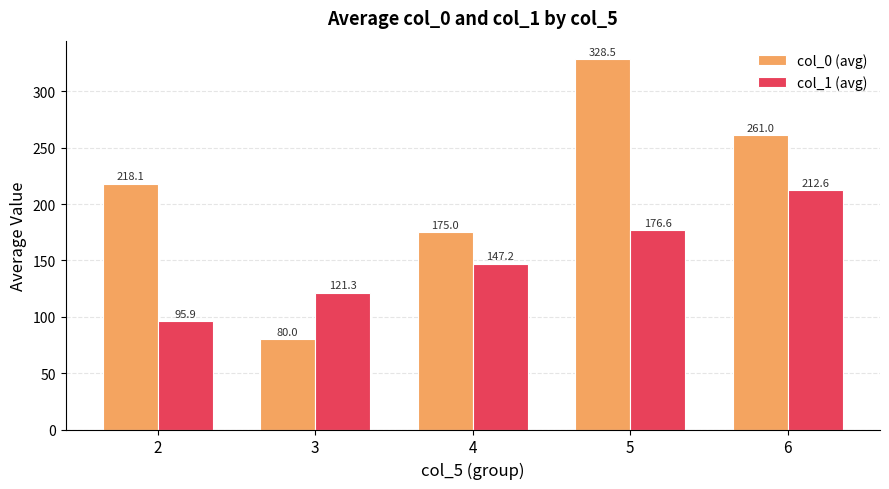

Which series has the largest total across all categories?

col_0 (avg)